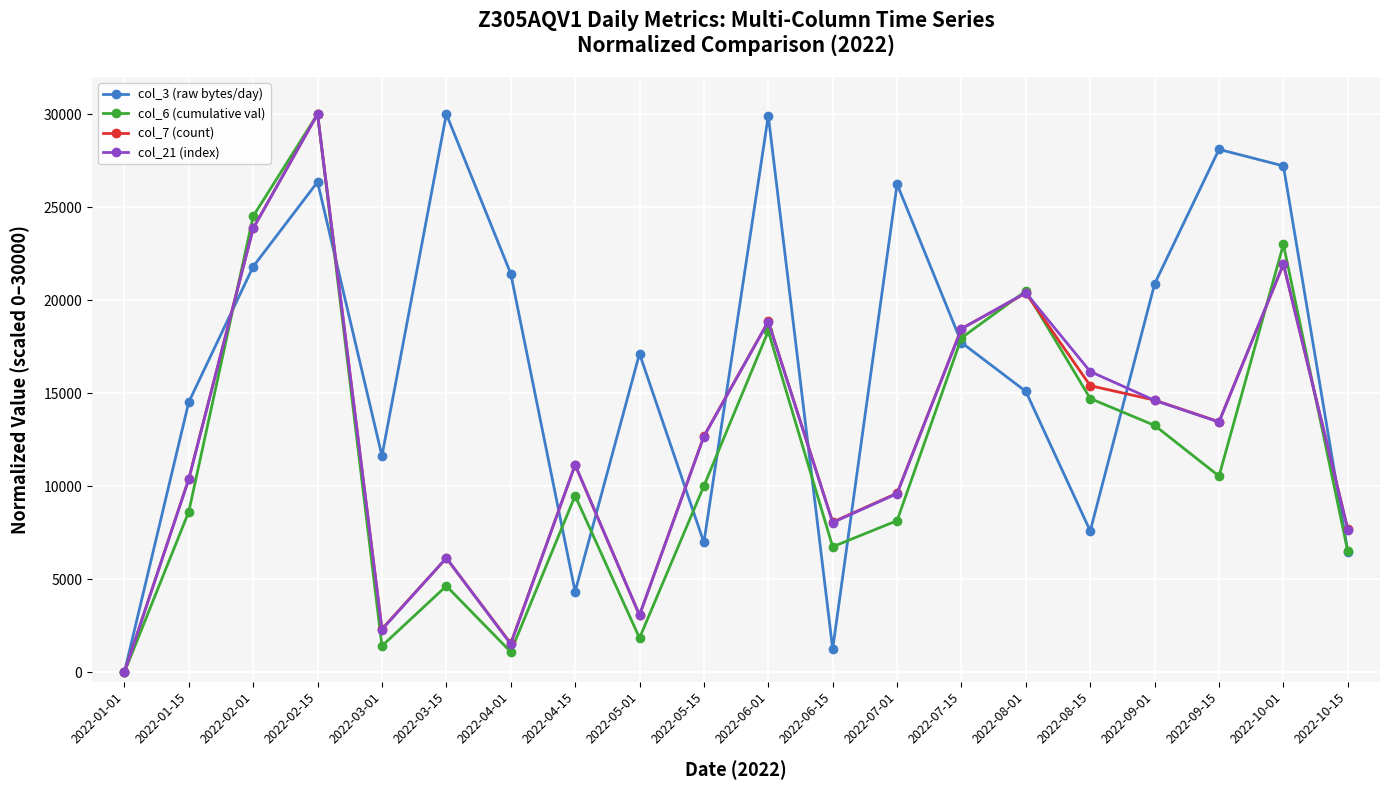

Which series has the largest total across all categories?

col_3 (raw bytes/day)